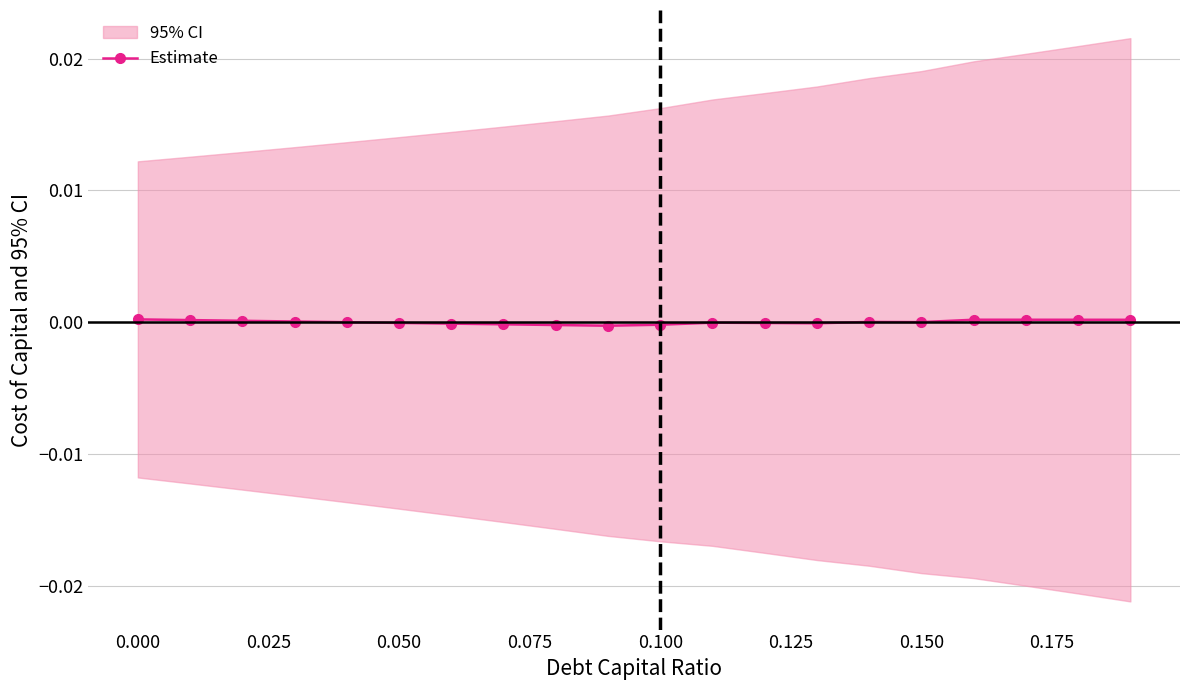

True or false: Estimate has more than 0 points higher than both neighbors.

True